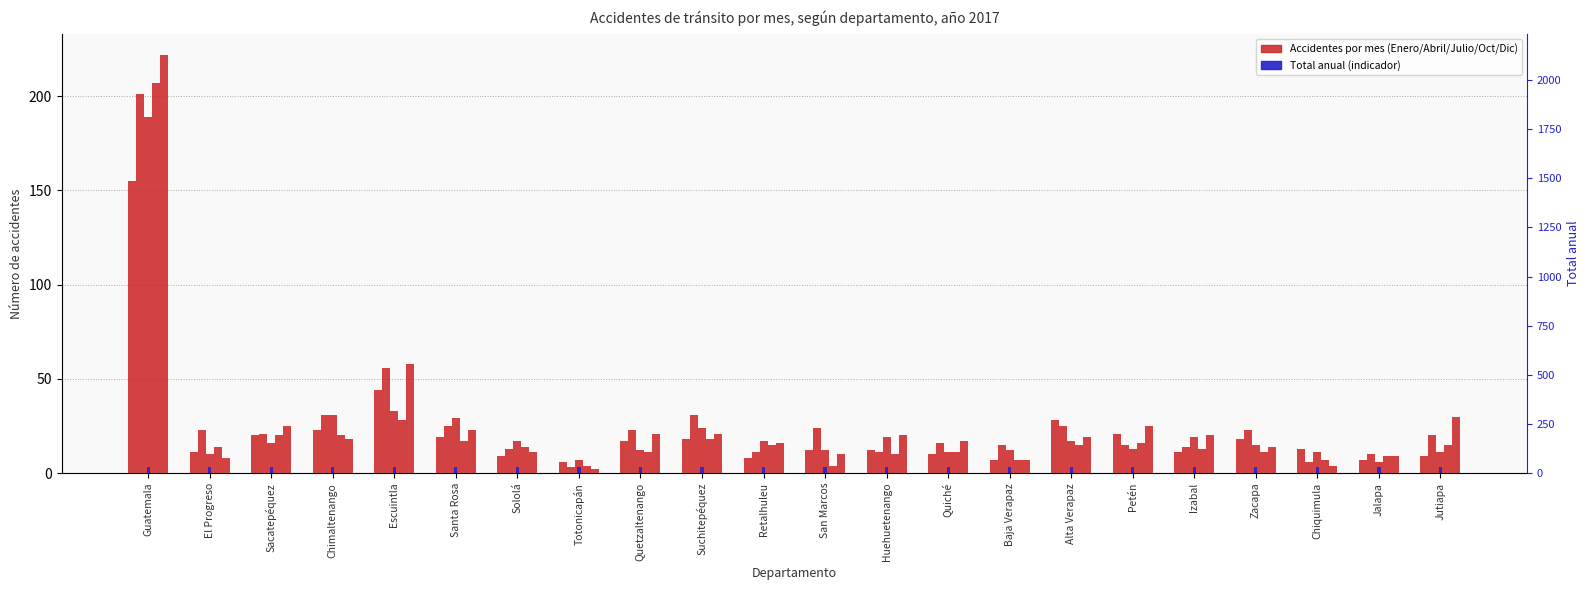

Is it true that Diciembre equals 23 at Santa Rosa?

True